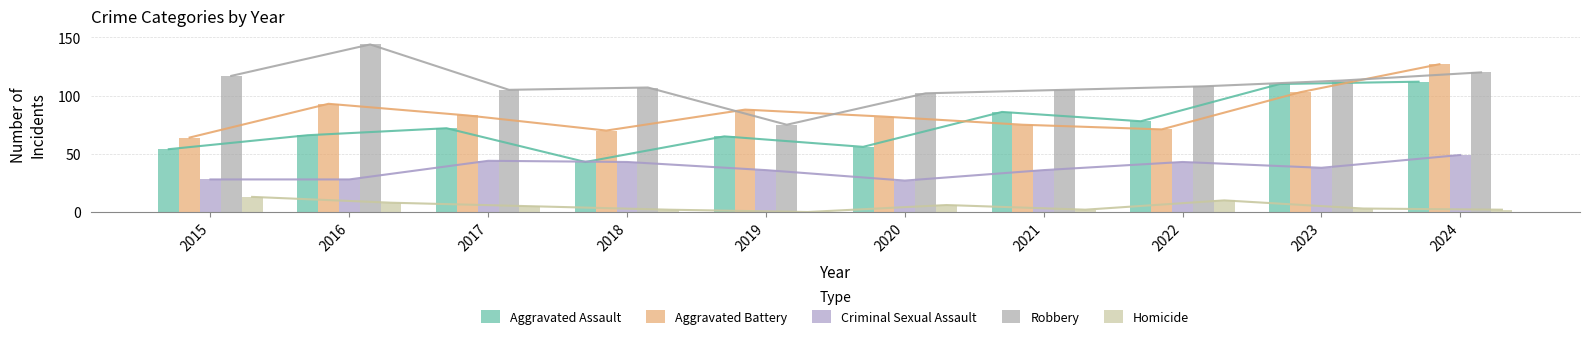

What are all the series names shown in the legend?

Aggravated Assault, Aggravated Battery, Criminal Sexual Assault, Robbery, Homicide